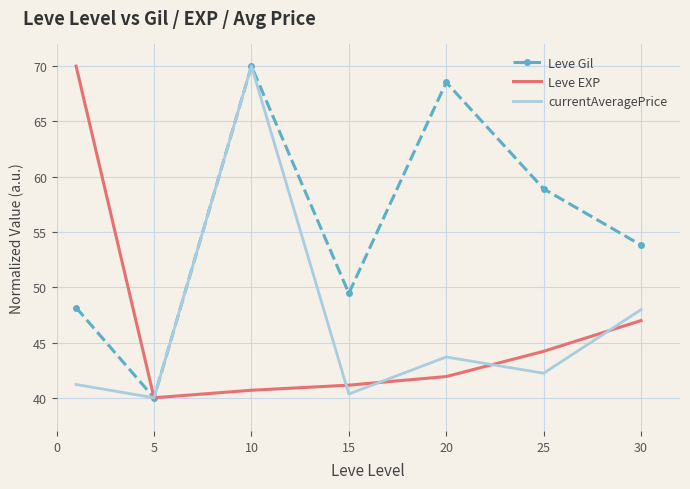

What is the greatest value displayed?

70.0